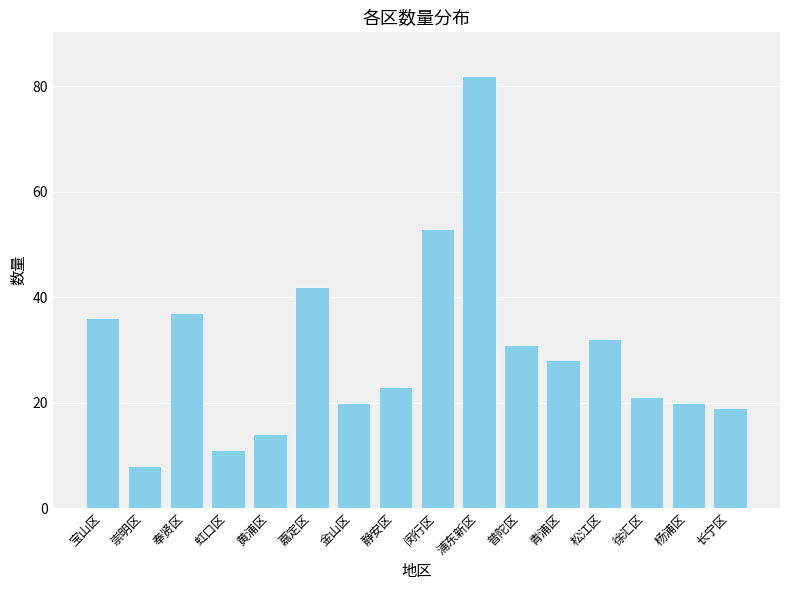

Is it true that the value at 静安区 is 38?

False